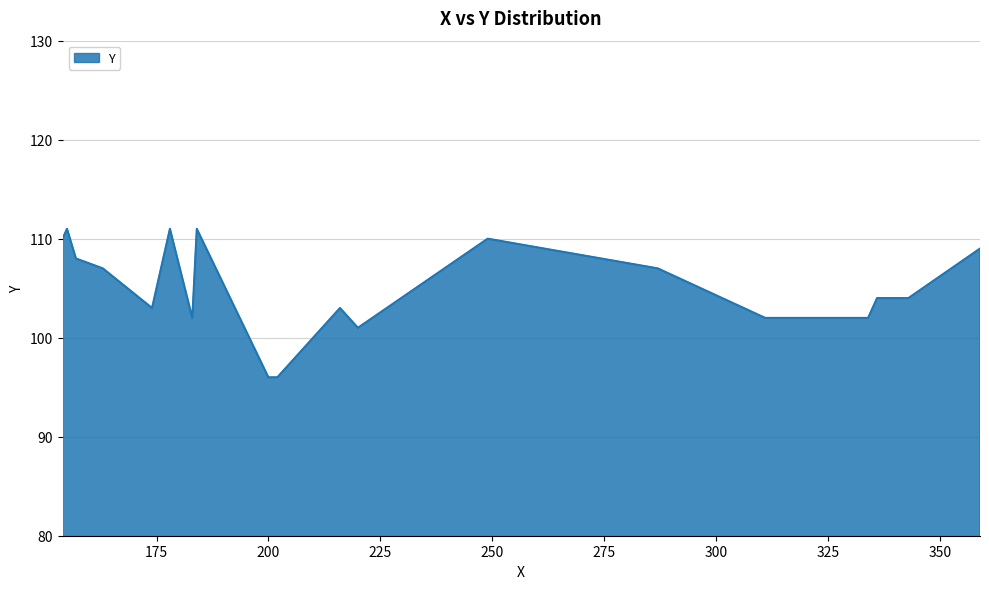

What is the maximum value shown in the chart?

111